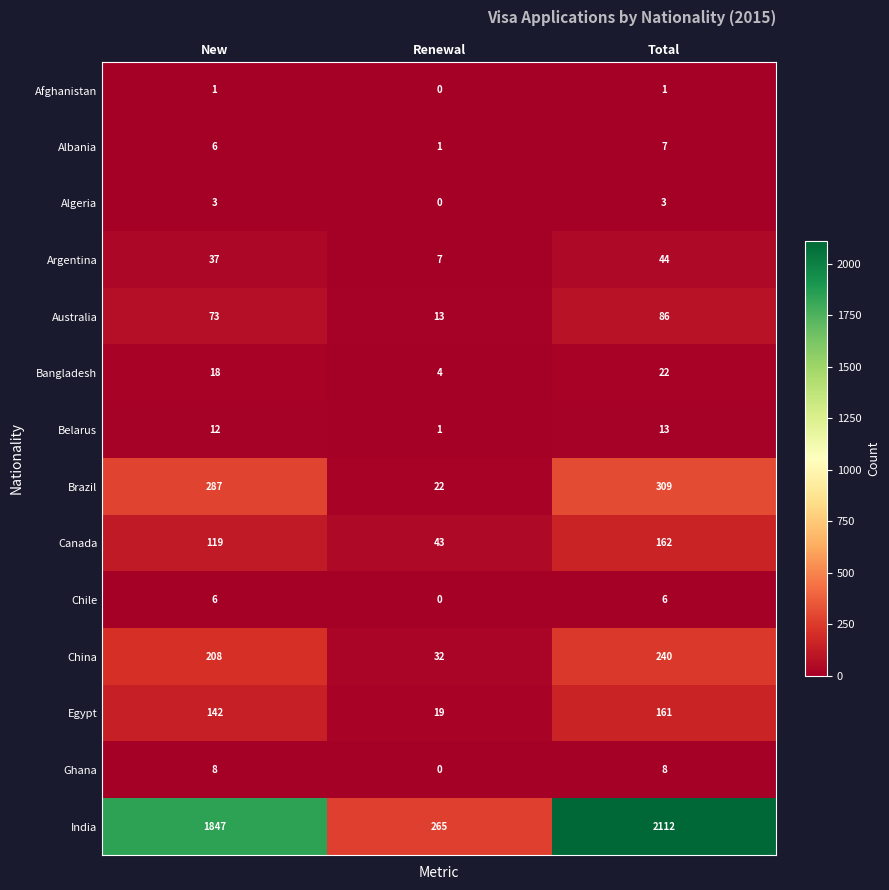

True or false: Egypt has a value of 161 at Total.

True